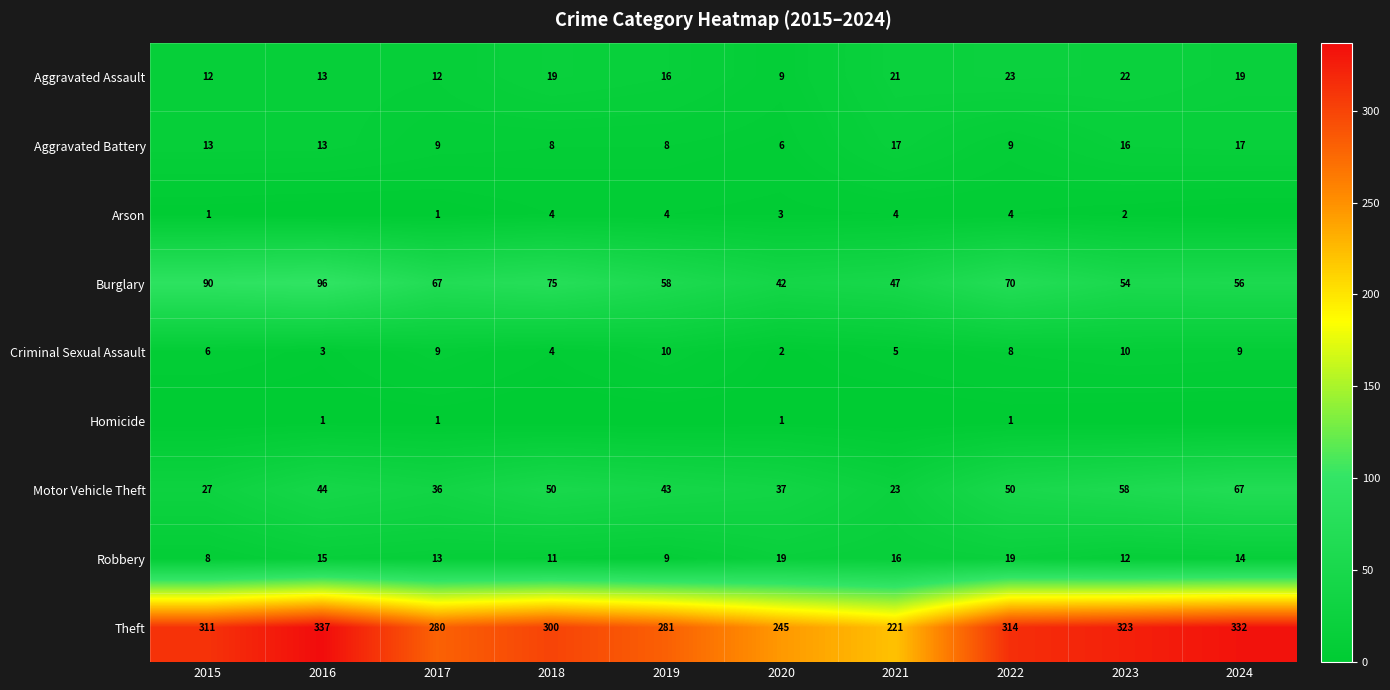

What is the maximum value for Theft?

337